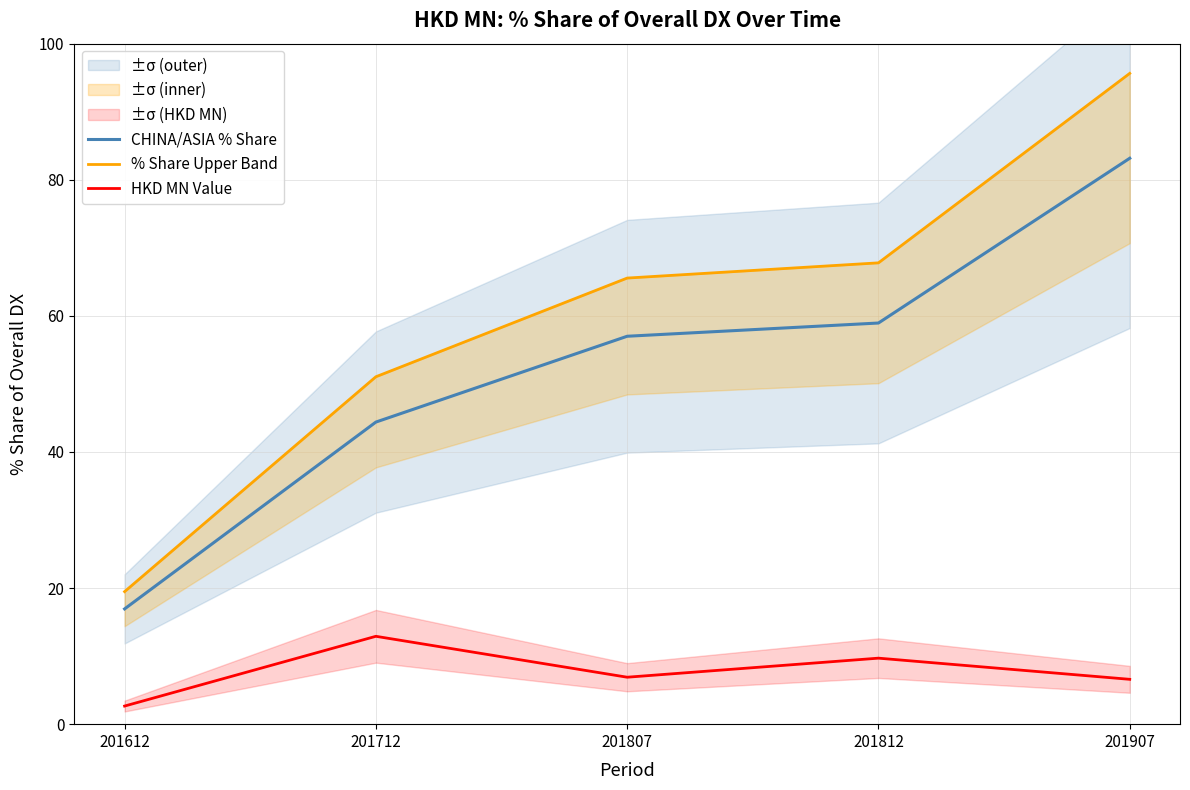

Rank the categories by HKD MN Value value from highest to lowest.

201712, 201812, 201807, 201907, 201612